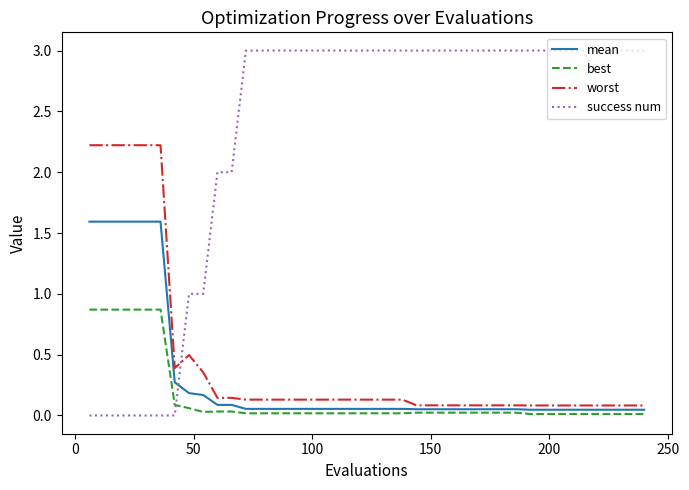

What is the maximum value for success num?

3.0